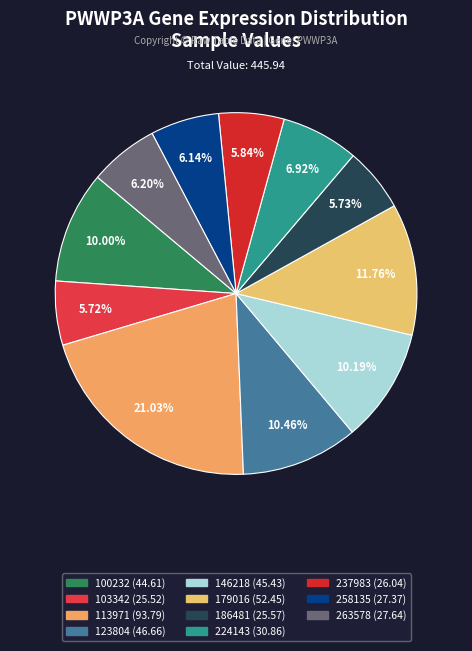

What is the total percentage of 103342 and 113971?

26.8%